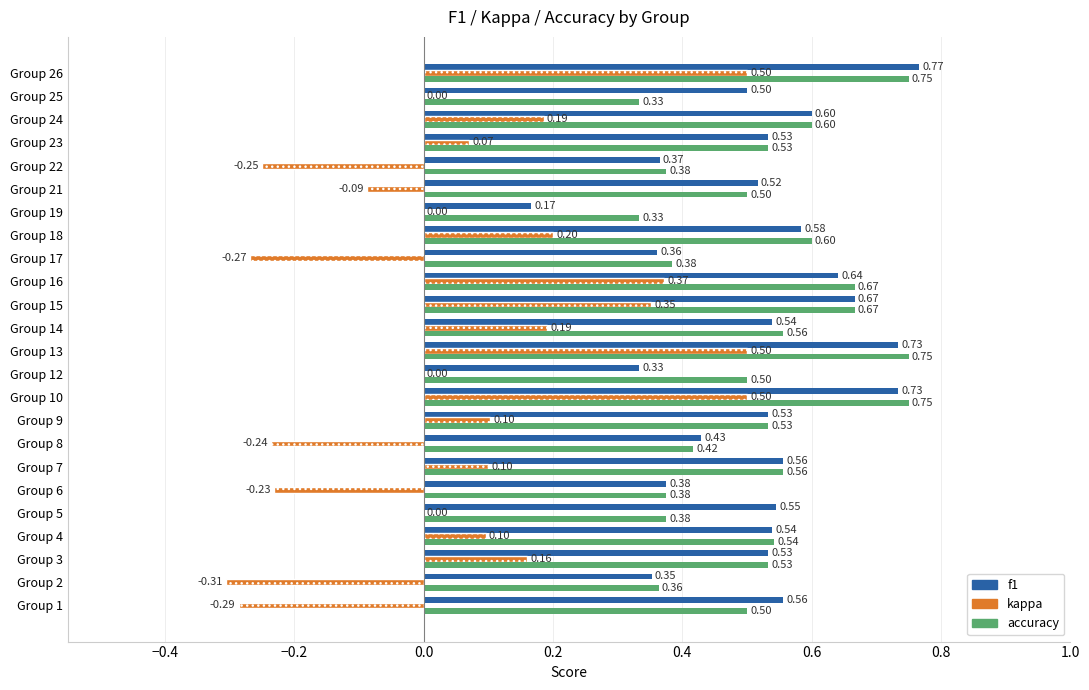

What is the sum of the accuracy values at Group 4 and Group 14?

1.1